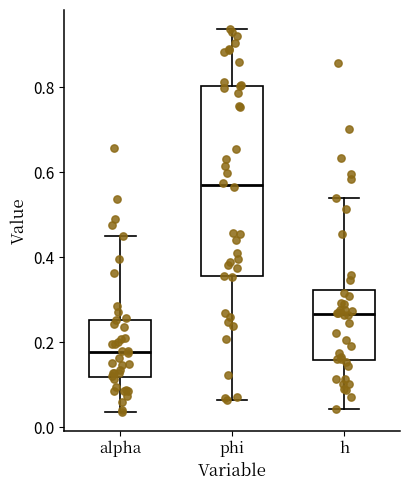

Where is the upper edge of the box for alpha on the y-axis? The values are not printed on the chart, so give them approximately, as read against the axis.

0.26